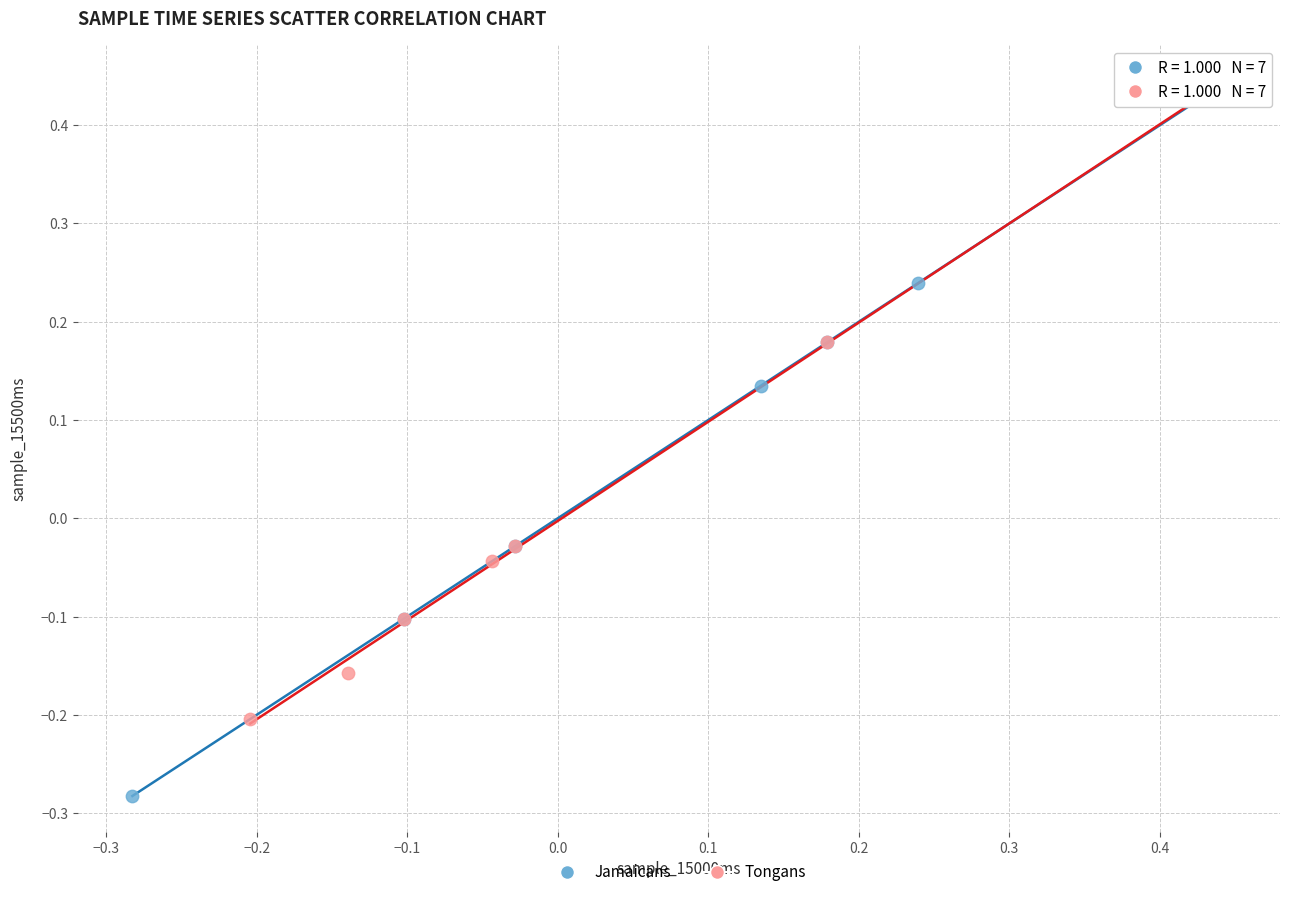

Which series contains the lowest Y value?

Jamaicans